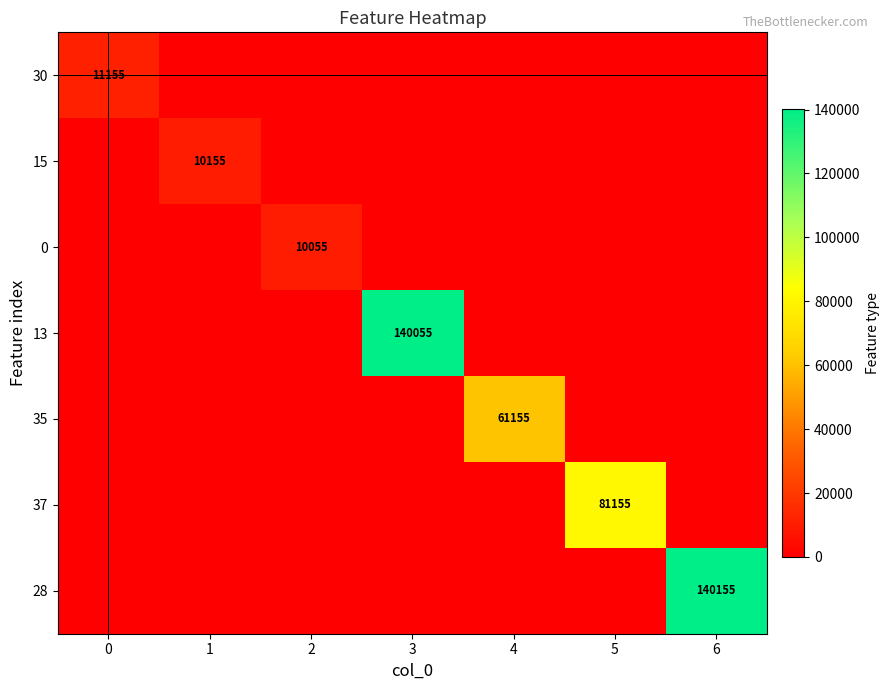

The 30 series shows 7007 at 0. True or false?

False